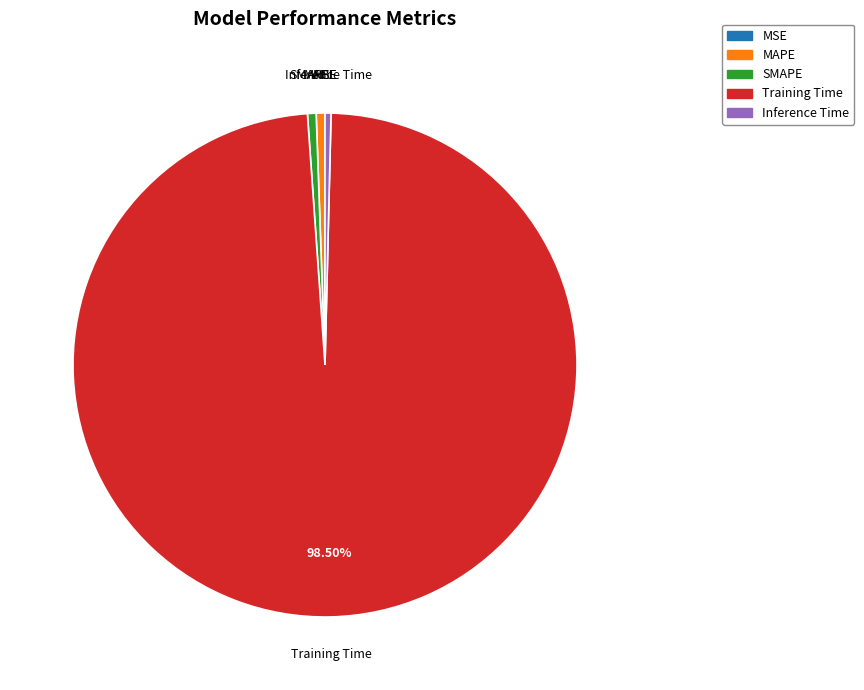

Which category has the biggest portion of the pie?

Training Time